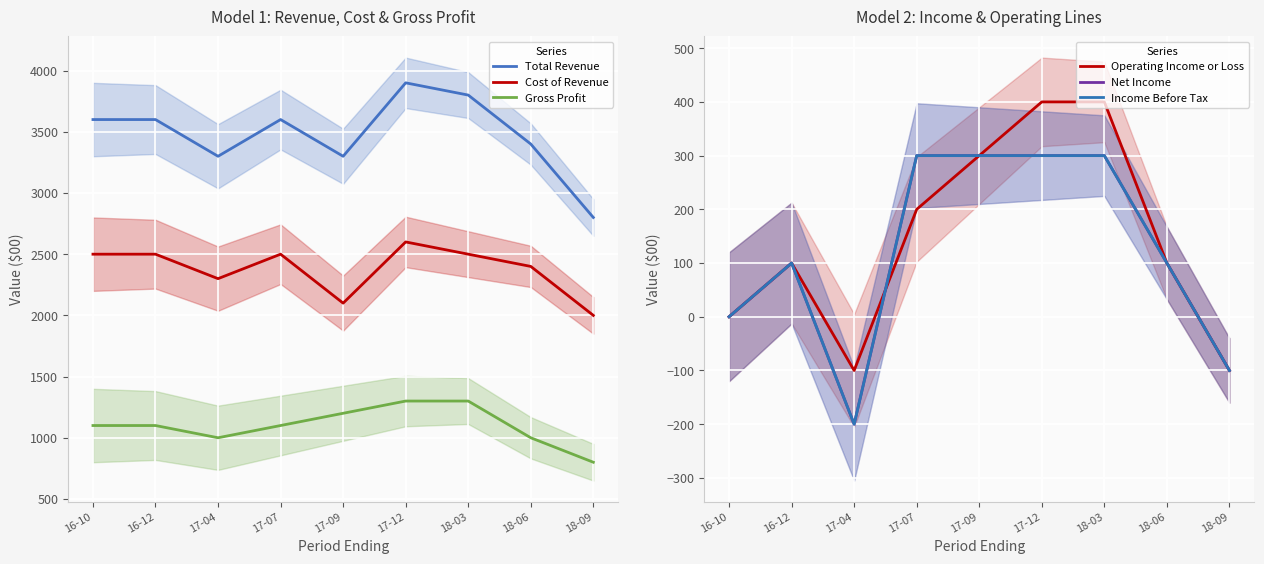

Which series has the largest total across all categories?

Total Revenue